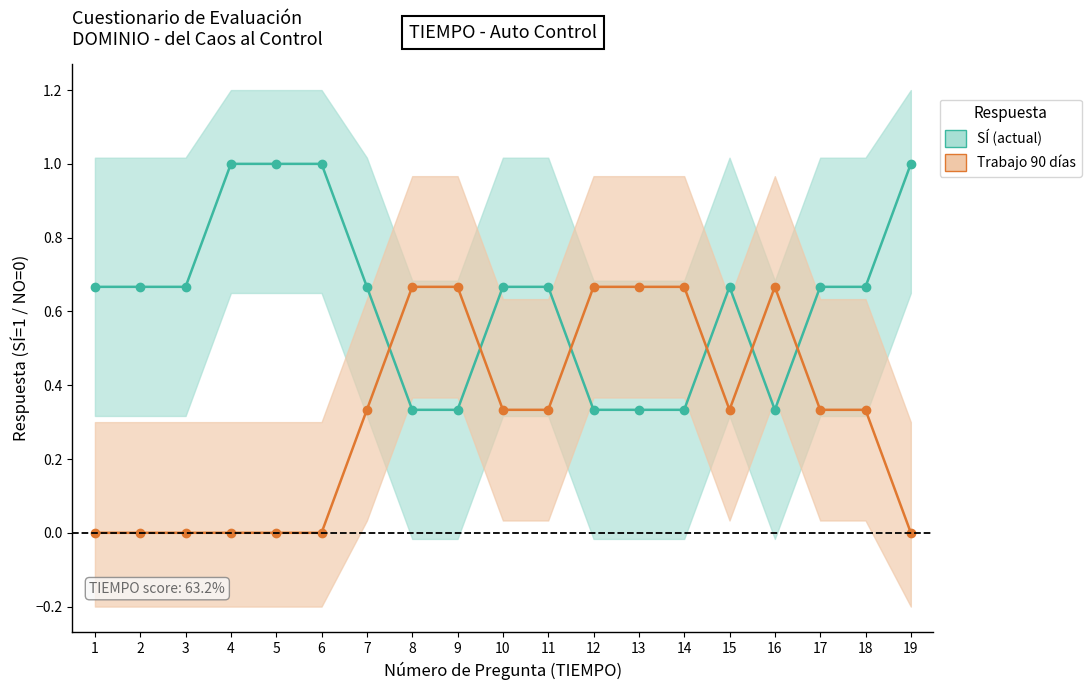

How many lines are shown in the chart?

2